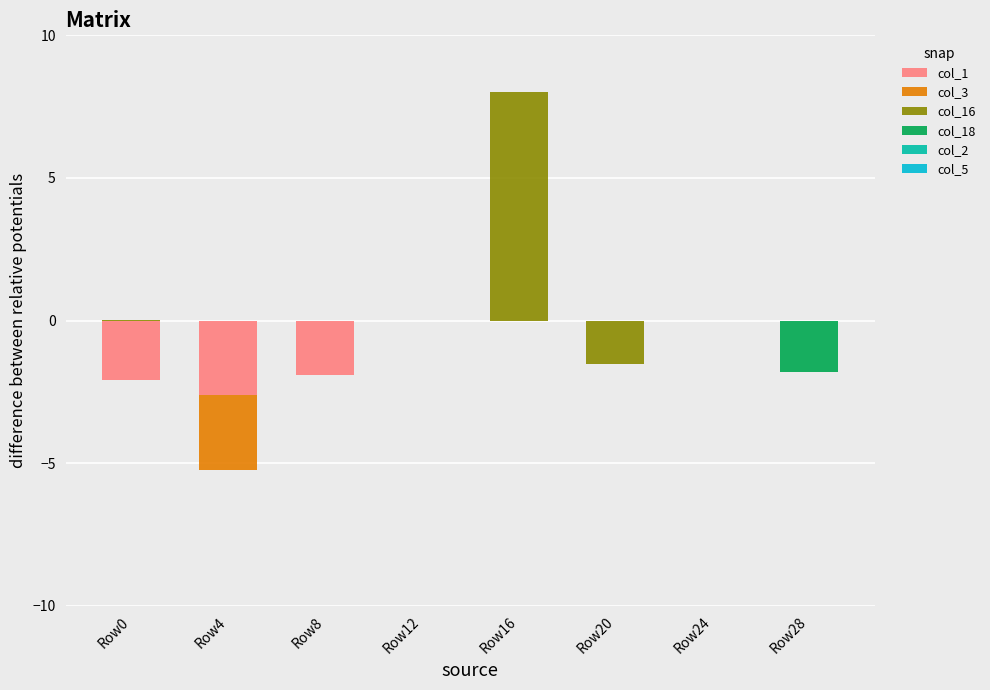

The value of col_18 at Row28 is -0.0. True or false?

False